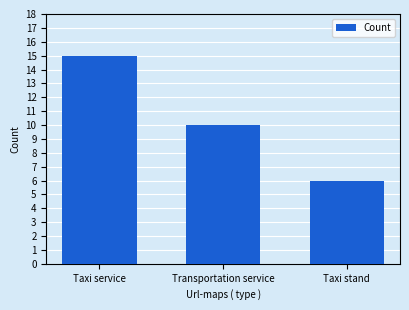

What is the label of the 2nd bar from the left?

Transportation service